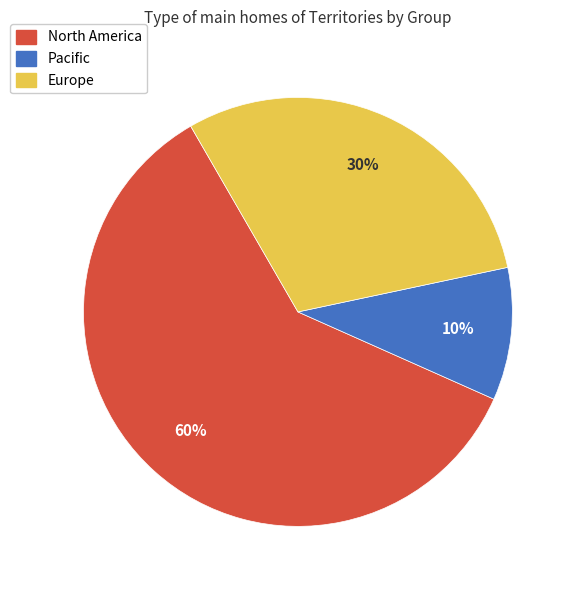

Count the number of slices in the pie.

3